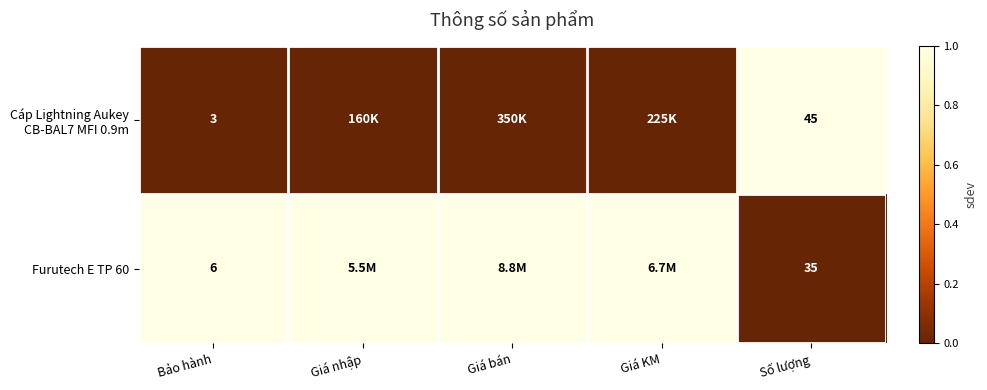

The Furutech E TP 60 series shows 6 at Bảo hành. True or false?

True